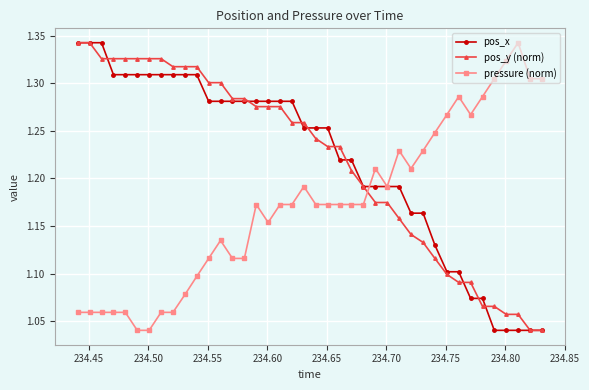

How many pos_y (norm) values are between 1 and 2?

40